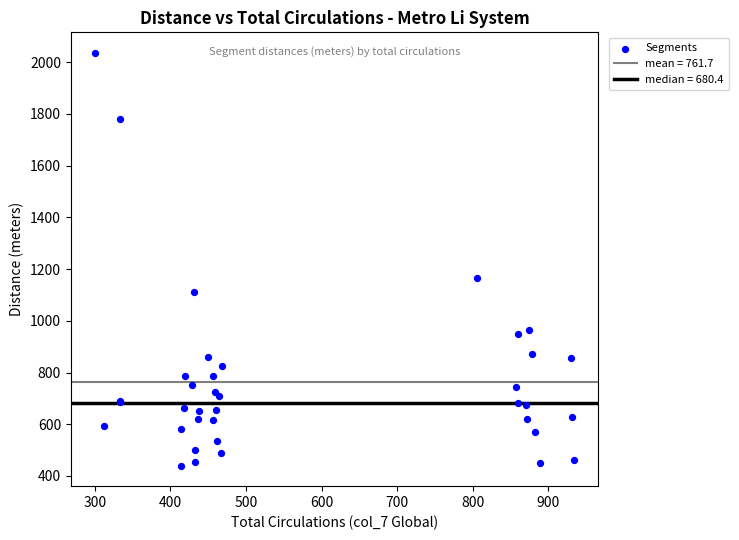

What Y value in the scatter plot is closest to 1238?

1166.0